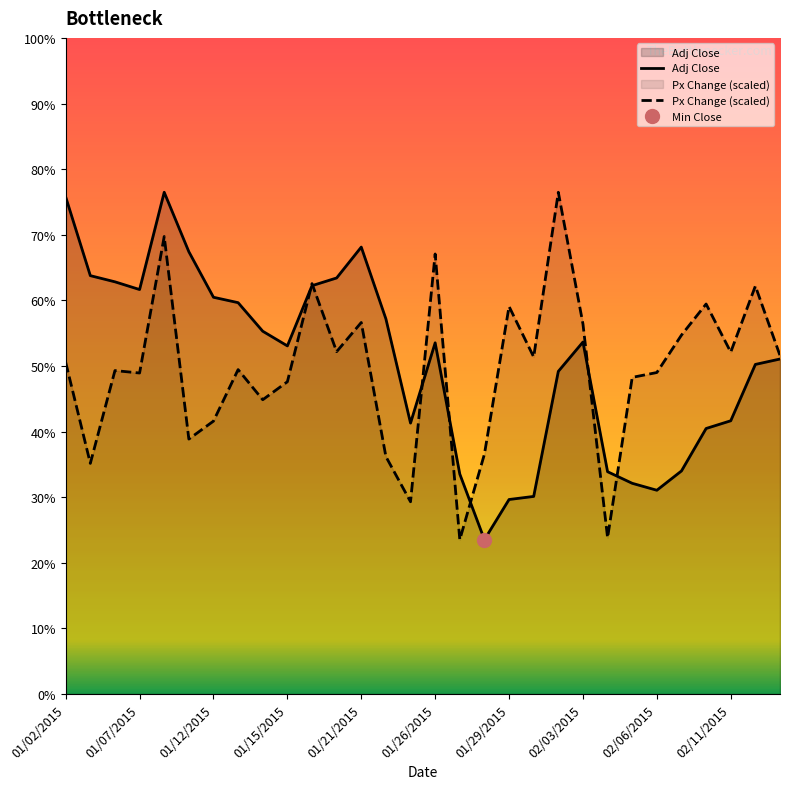

Between 01/23/2015 and 01/29/2015, which series saw the biggest shift?

Px Change